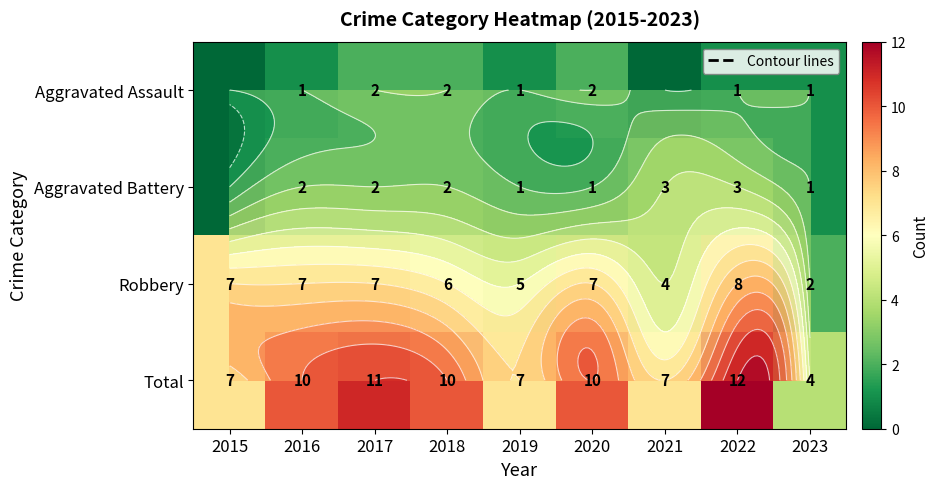

At 2019, list the series in order from largest to smallest.

Total, Robbery, Aggravated Assault, Aggravated Battery